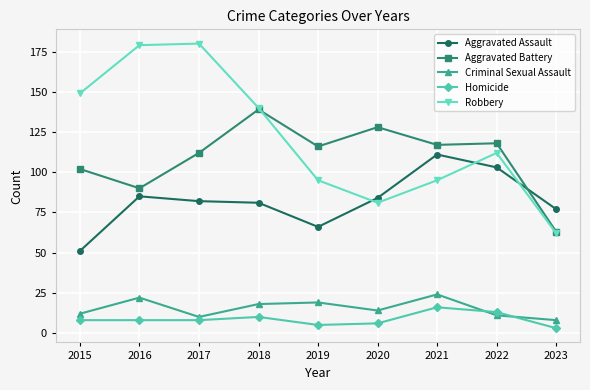

At which category does Robbery reach its first local valley?

2020